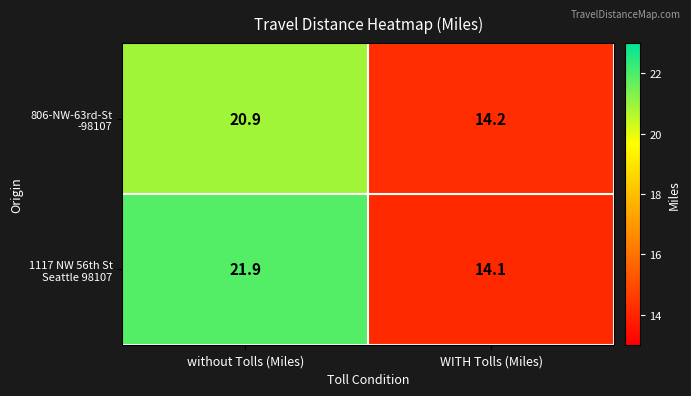

What is the difference between the highest and lowest values at without Tolls (Miles)?

1.0